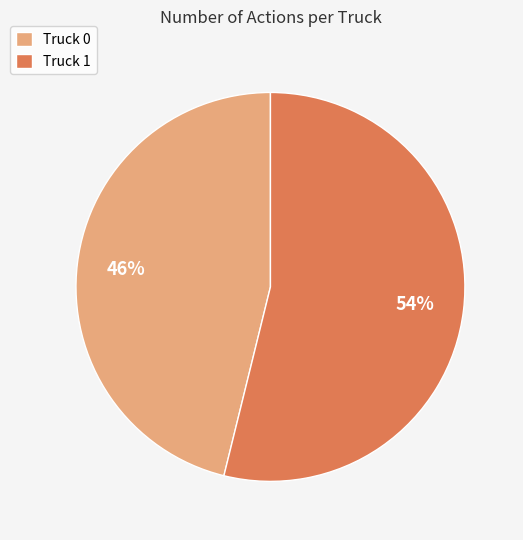

Combined, do Truck 1 and Truck 0 account for over 50%?

Yes